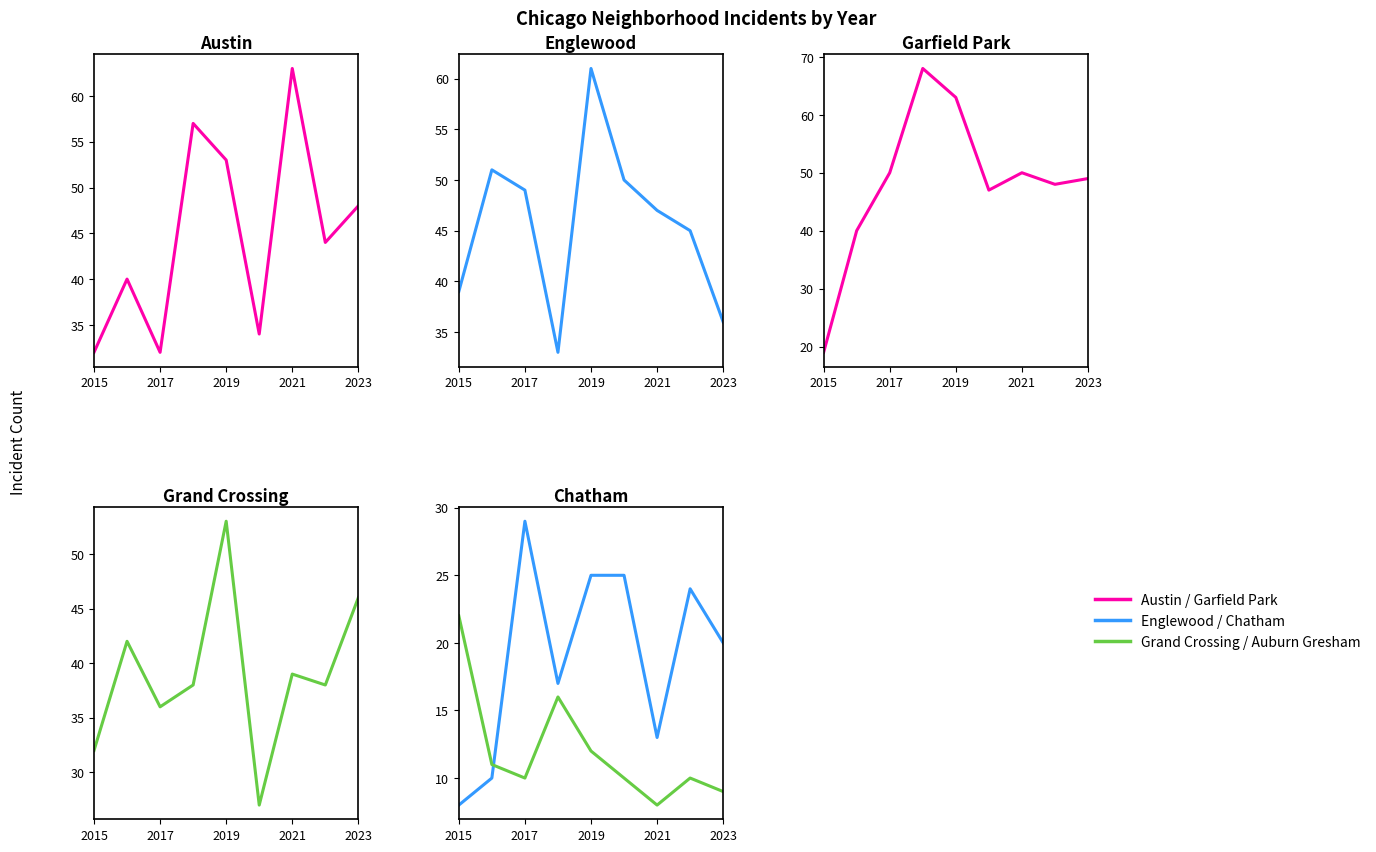

What is the value of the Garfield Park point at the 8th from the left?

48